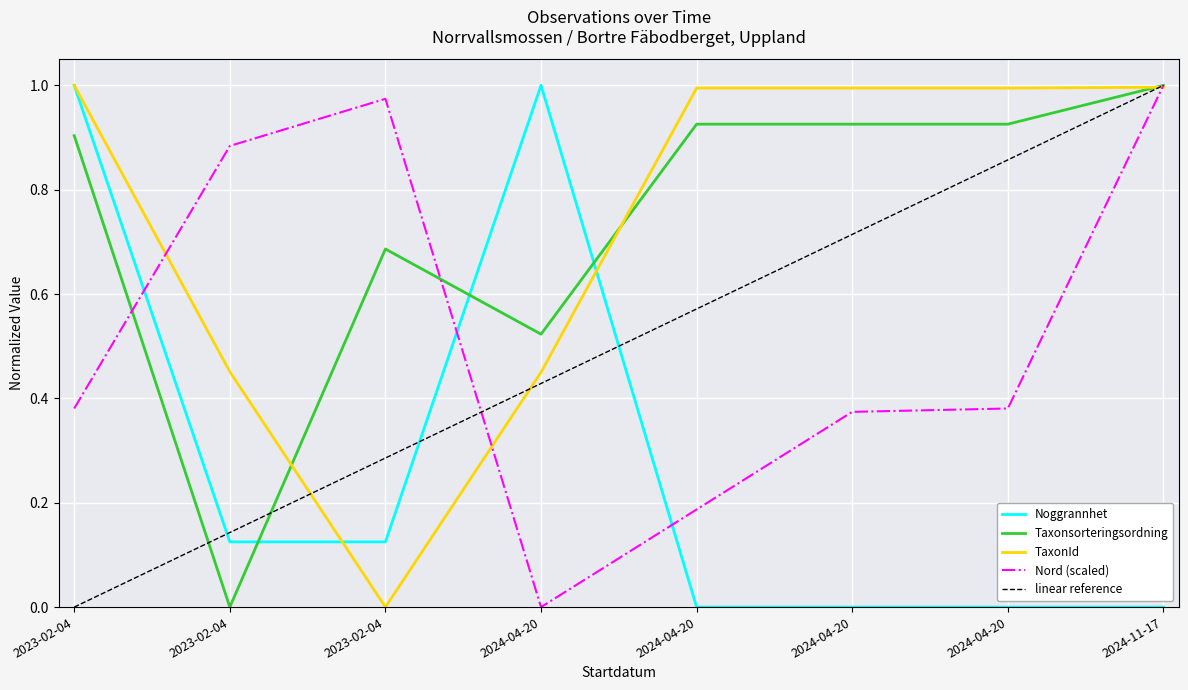

How many categories are shown in the chart?

8